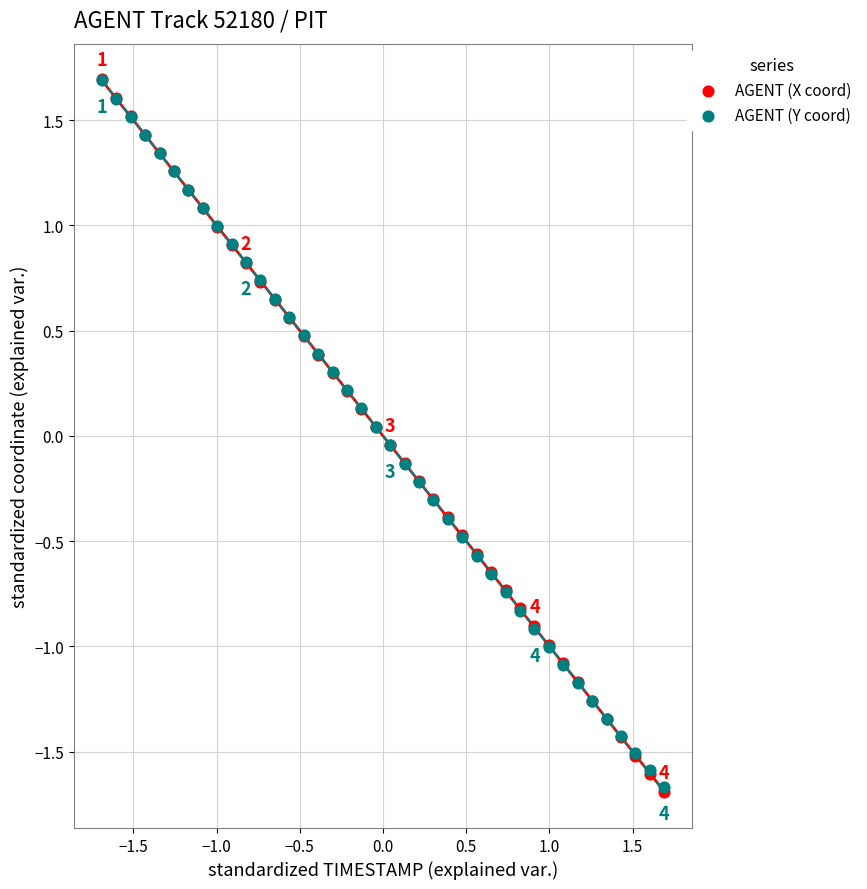

What are all the series names shown in the legend?

AGENT (X coord), AGENT (Y coord)